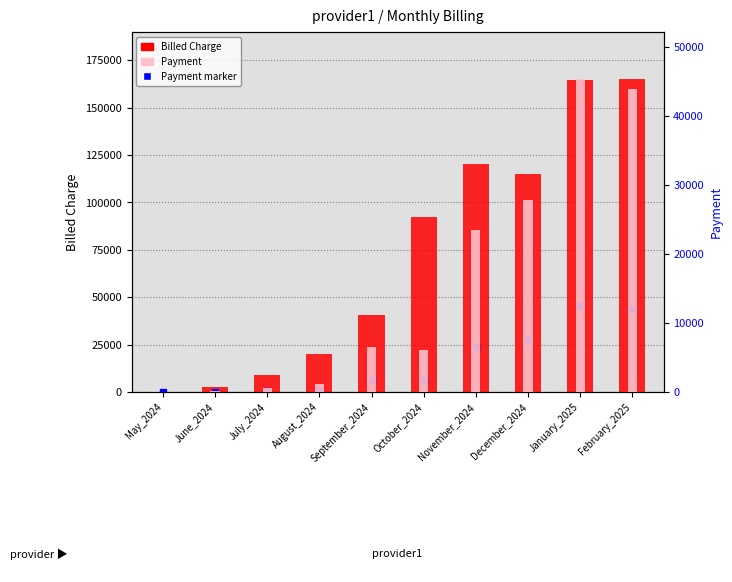

Are the bars horizontal?

No